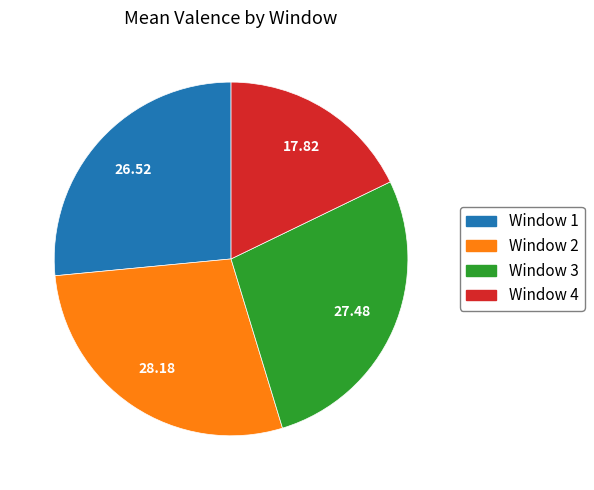

What is the ratio of the value at Window 3 to the value at Window 1?

1.0